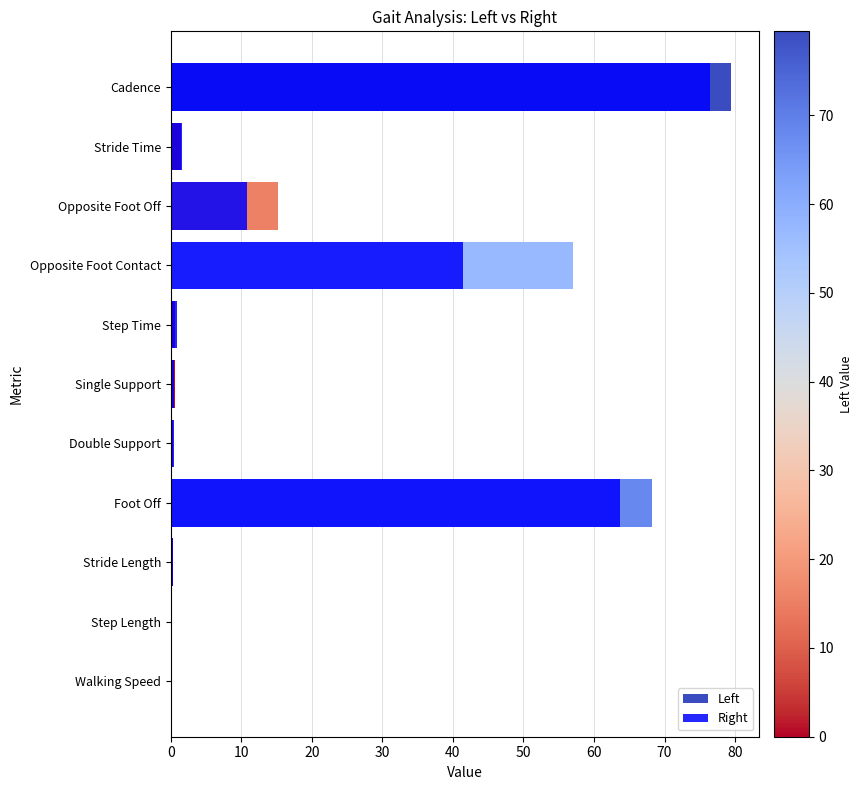

True or false: Left has a value of 1.1 at Step Time.

False